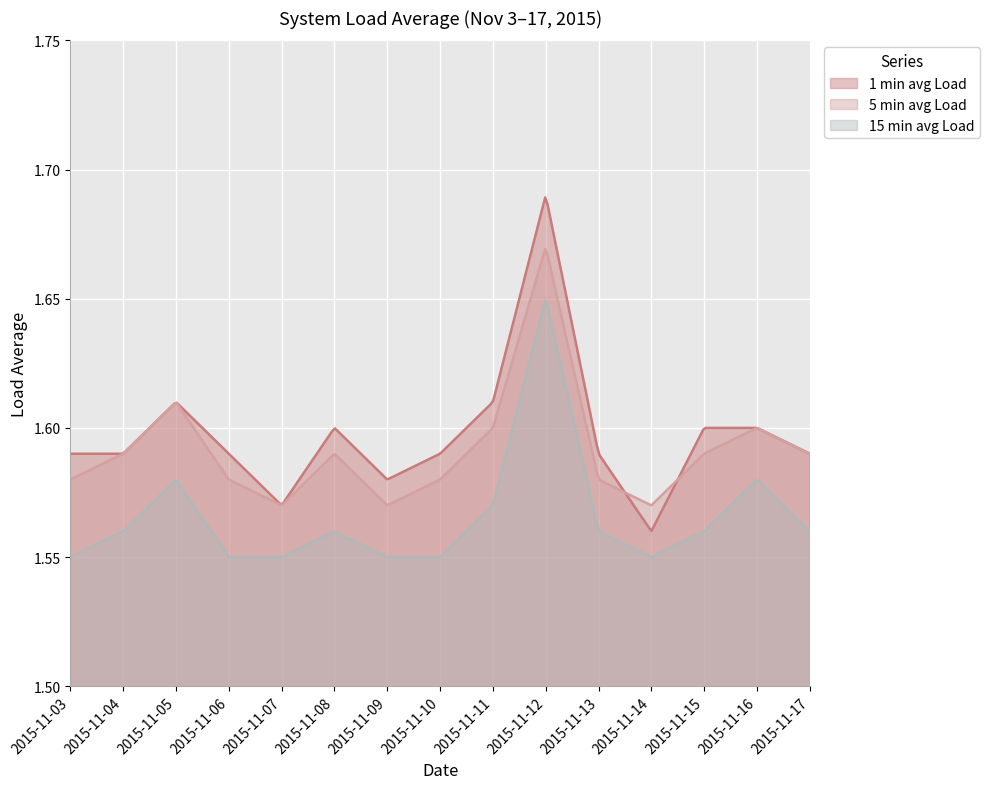

In 1 min avg Load, how many points are higher than both neighbors (excluding endpoints)?

3